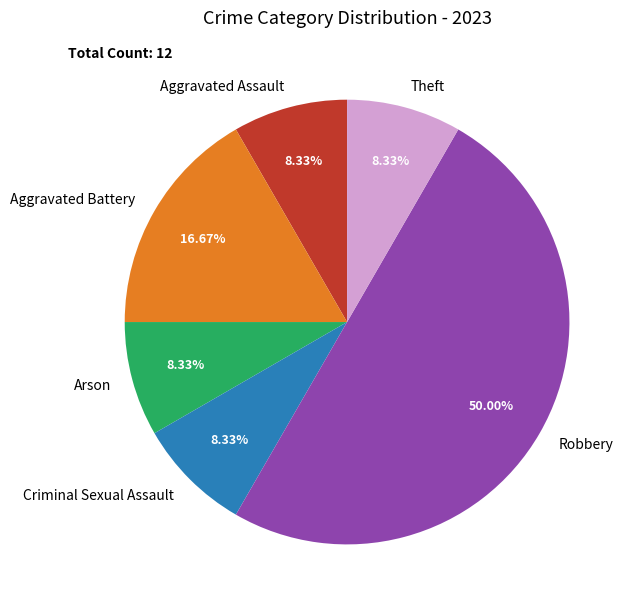

Which slice is the largest?

Robbery